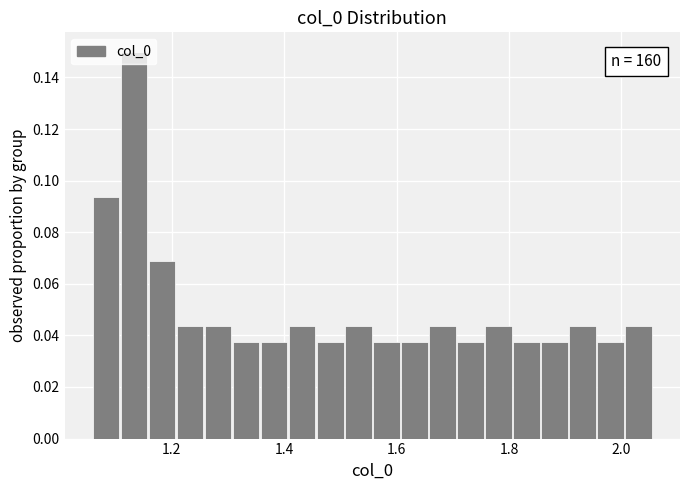

Read against the x-axis, roughly where is the centre of the tallest bar?

1.14